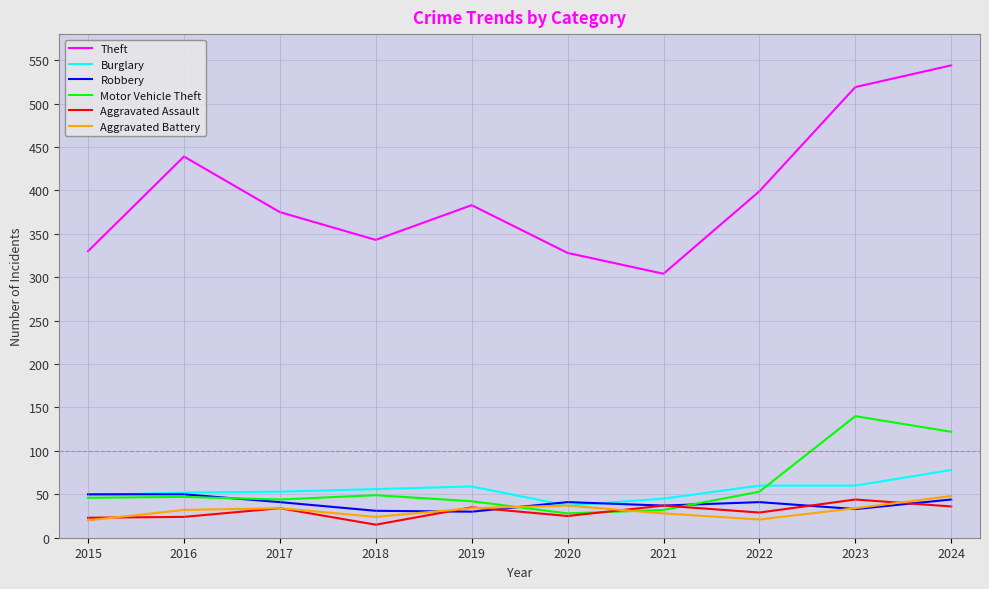

What is the approximate value of Robbery at 2018?

31